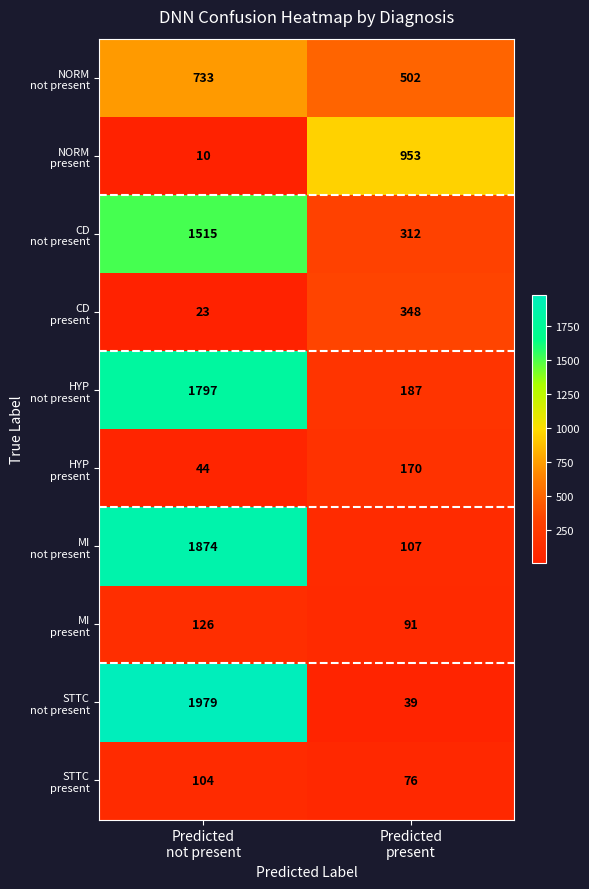

What is the maximum value shown in the chart?

1979